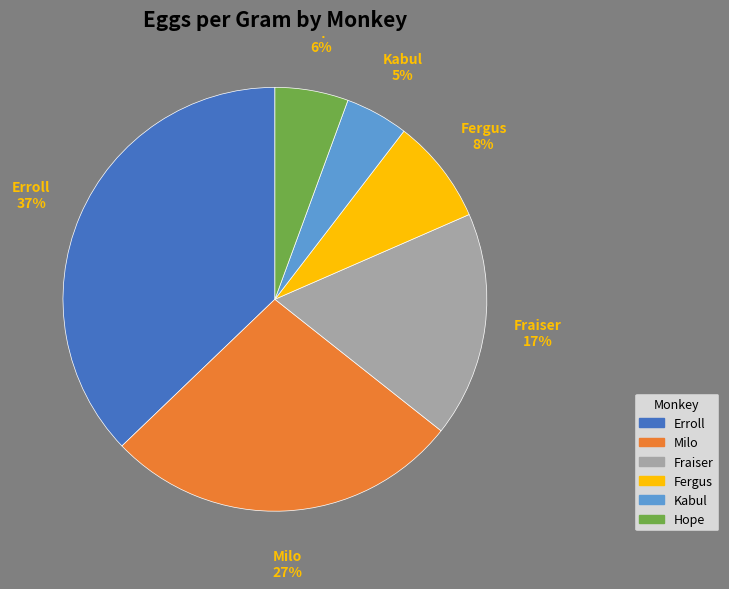

Which has a higher value, Hope or Fraiser?

Fraiser